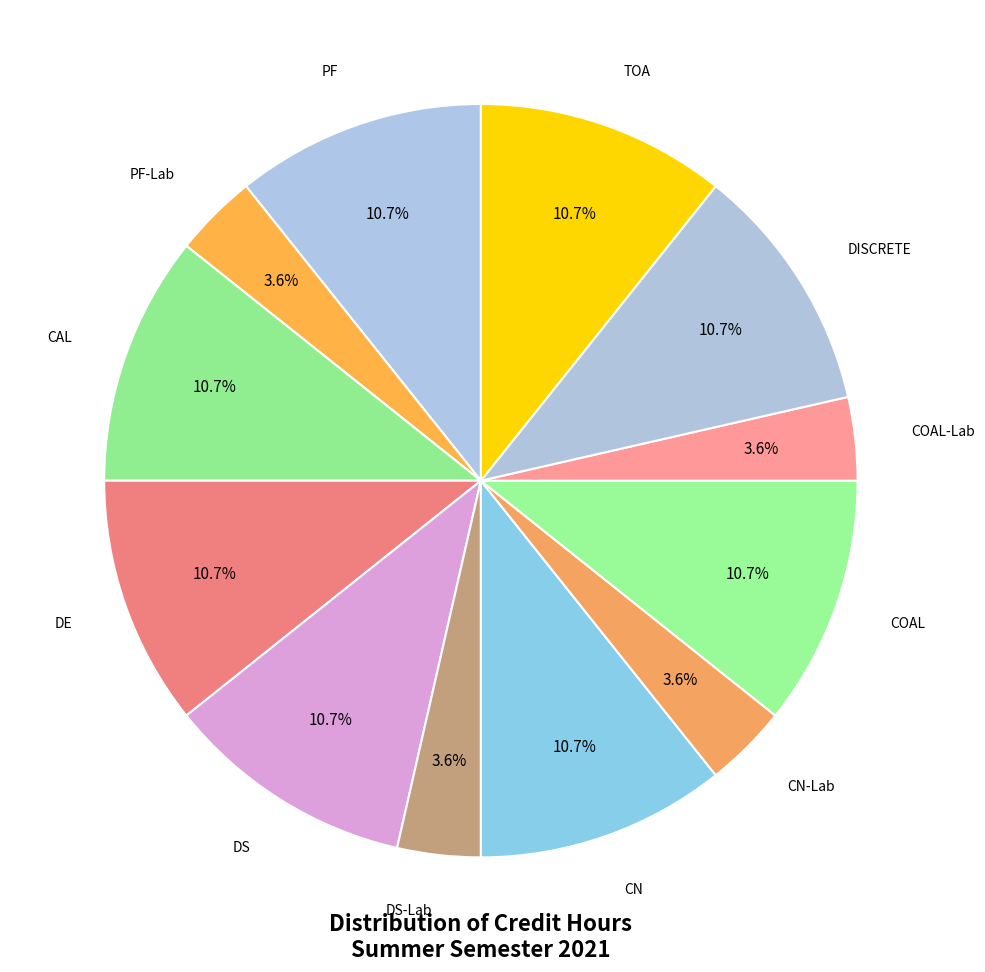

What is the largest slice in the pie chart?

PF